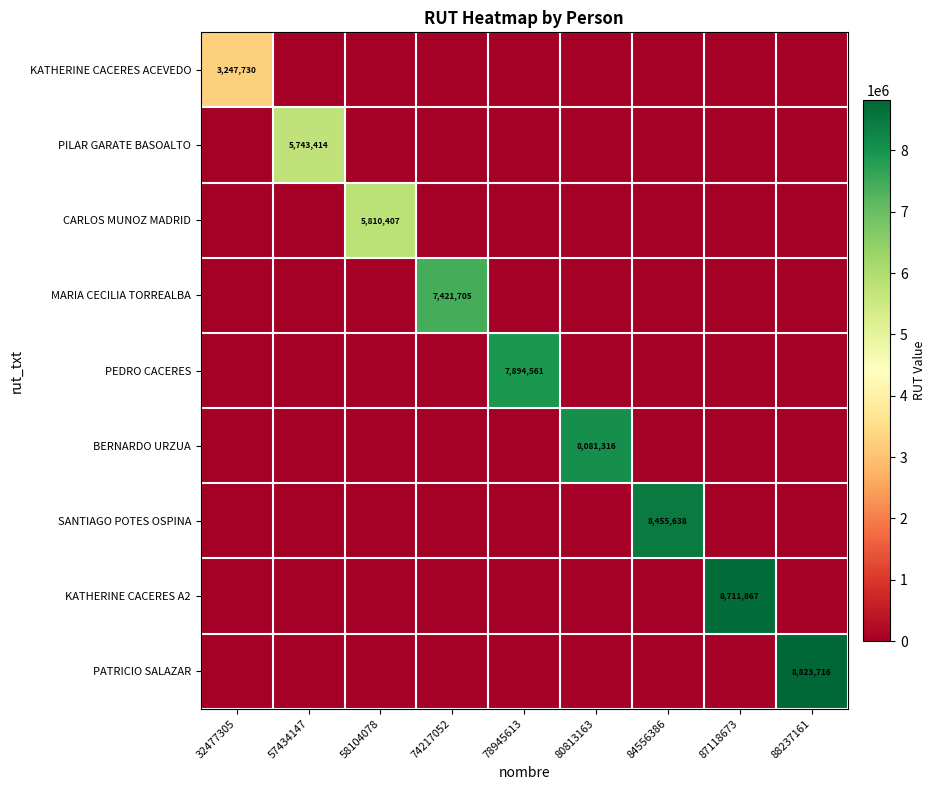

The PILAR GARATE BASOALTO series shows 5743414 at 57434147. True or false?

True